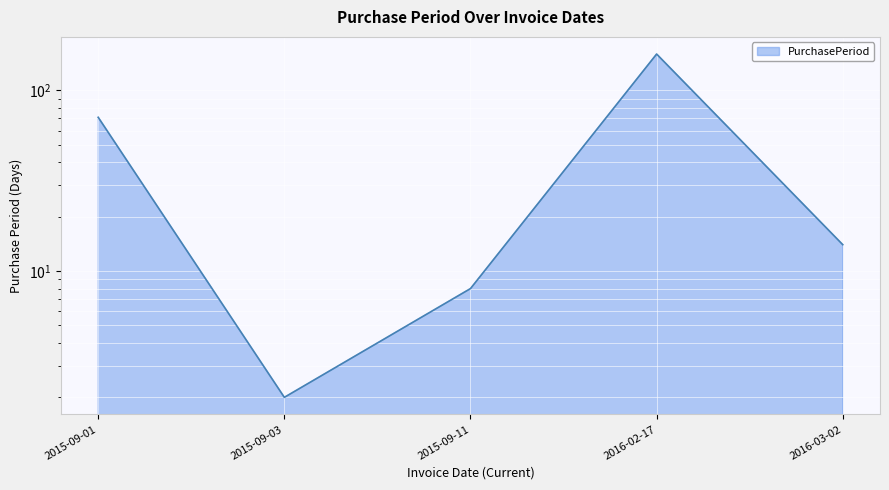

Does the chart display data point markers on the line(s)?

No